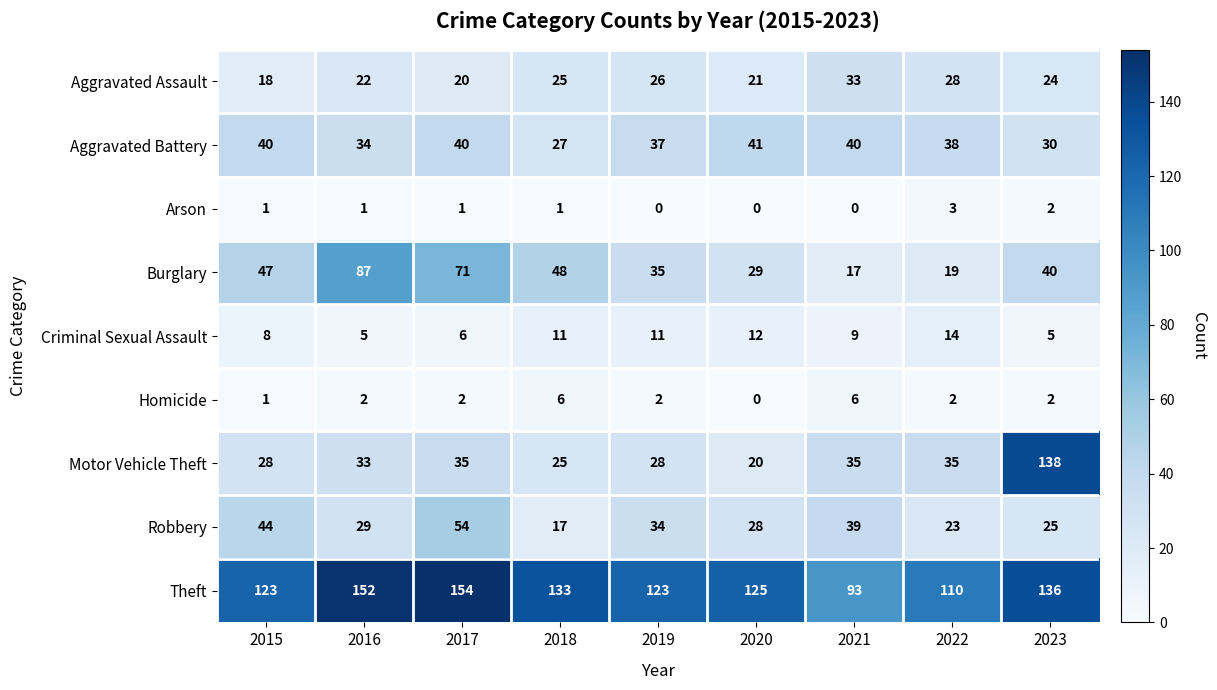

Which label corresponds to the largest value in the chart?

2017